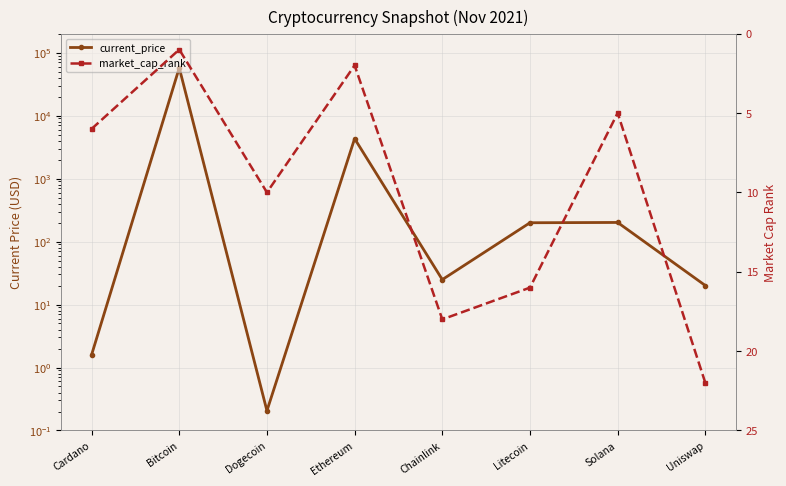

At which category is the sum across all series the highest?

Bitcoin